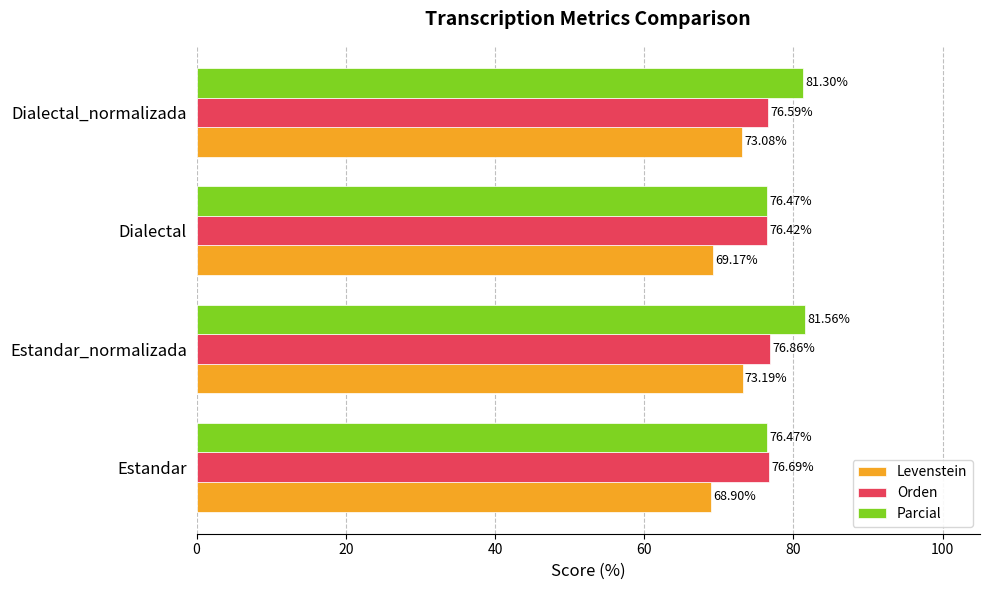

Count the Orden values in the range 76 to 77.

4